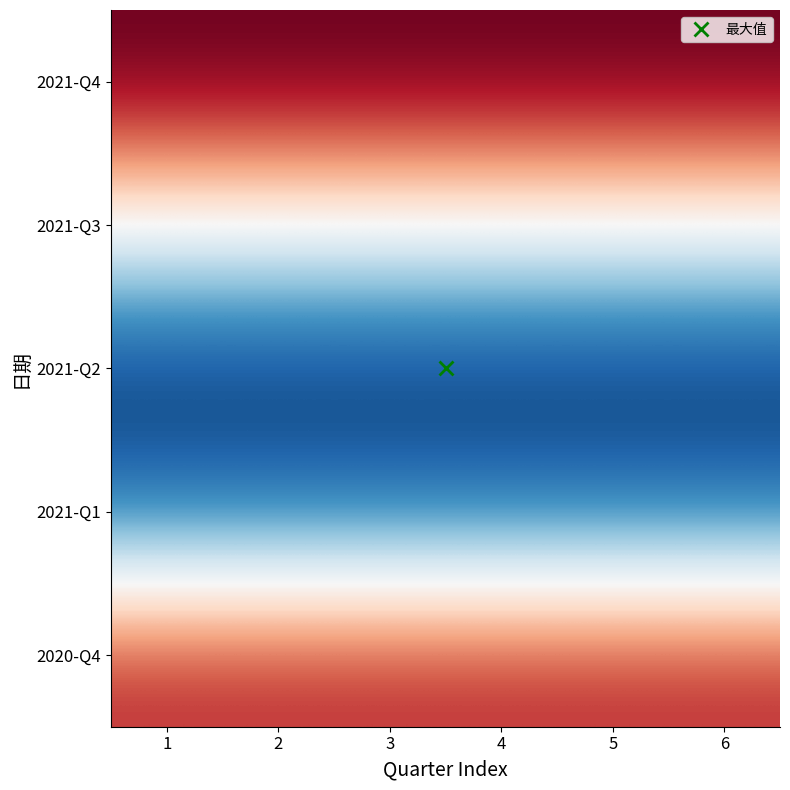

At how many categories does at least one series exceed 6?

6